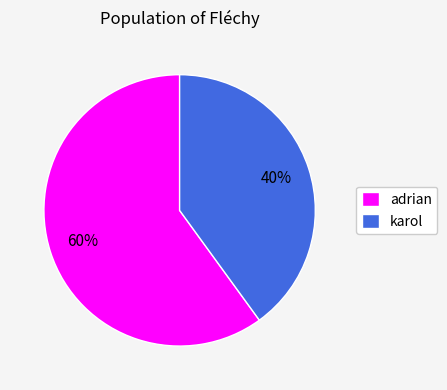

Which slice is the smallest?

karol